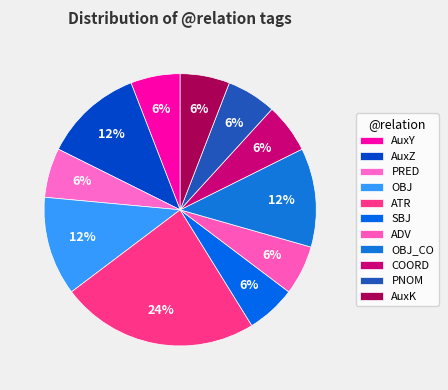

How many segments does this pie chart have?

11